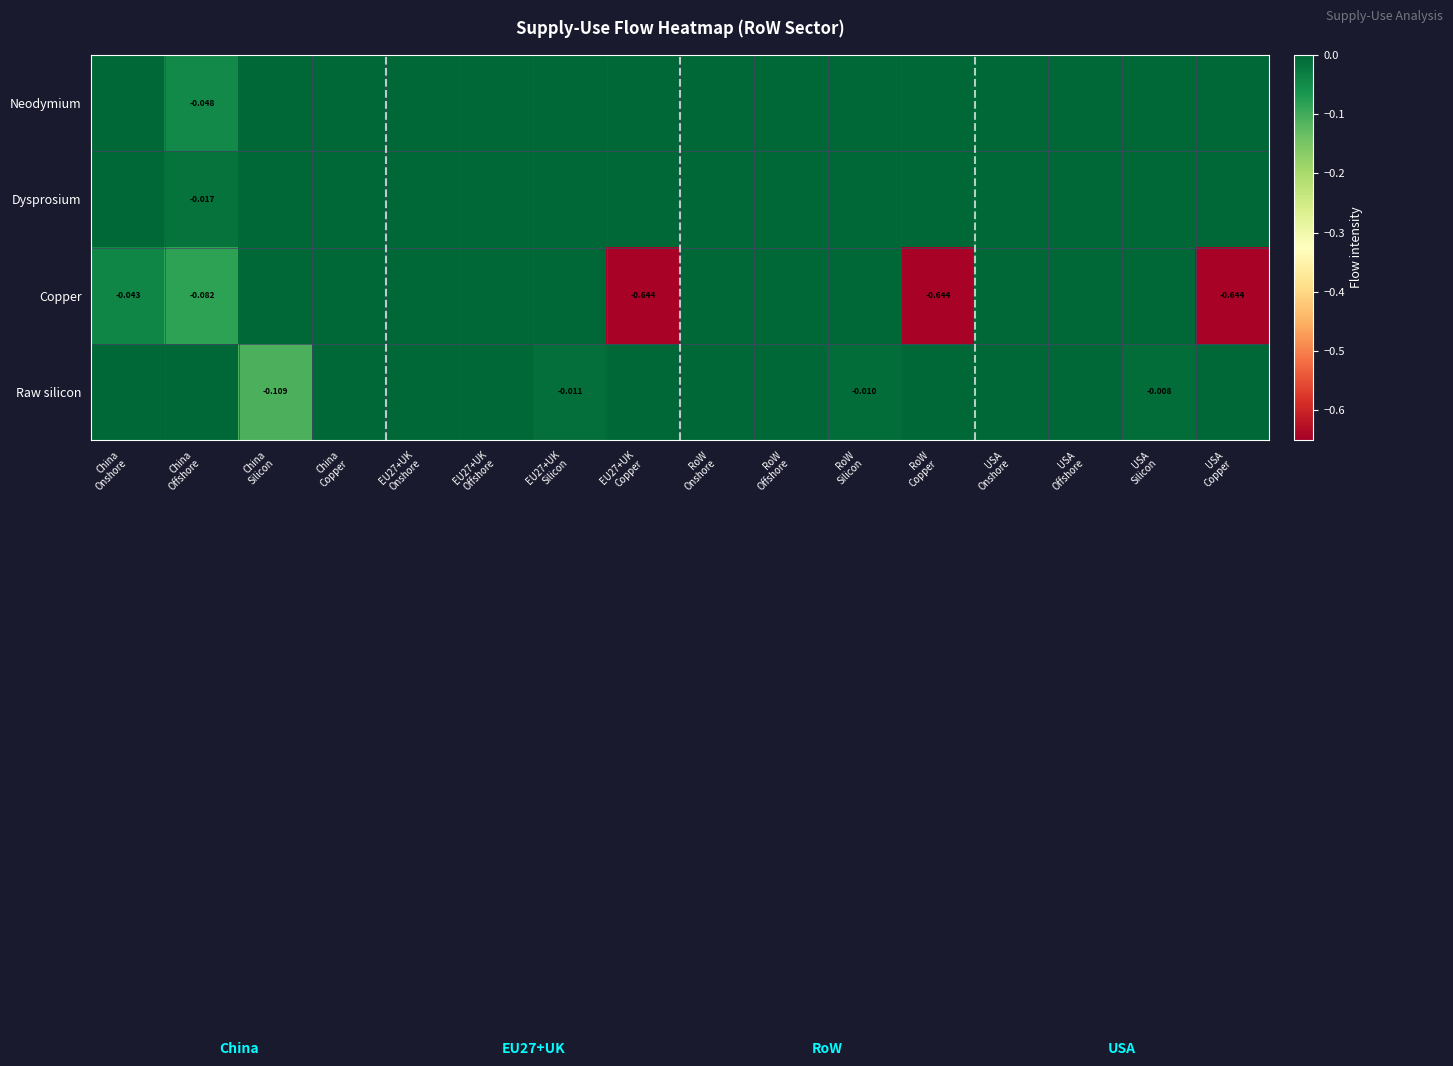

Count the number of categories in the chart.

16